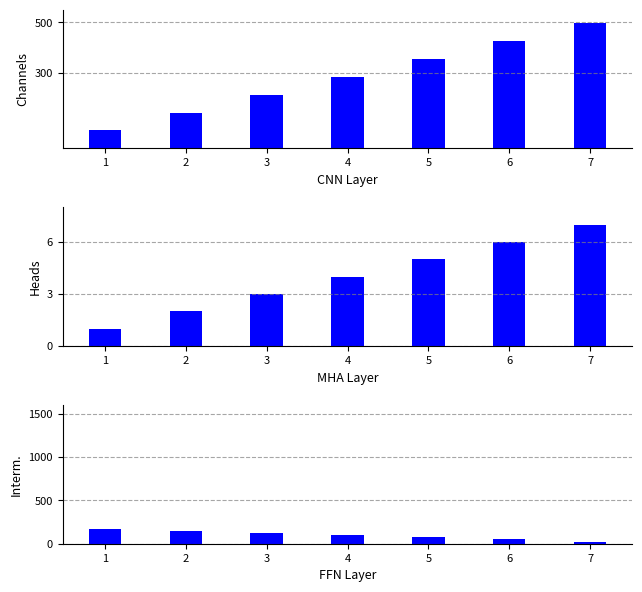

Reading left to right, what are all the values shown in this chart?

col_2: 1=70.9	2=141.8	3=212.7	4=283.6	5=354.5	6=425.5	7=496.4
col_1: 1=1.0	2=2.0	3=3.0	4=4.0	5=5.0	6=6.0	7=7.0
col_4: 1=175.0	2=150.0	3=125.0	4=100.0	5=75.0	6=50.0	7=25.0